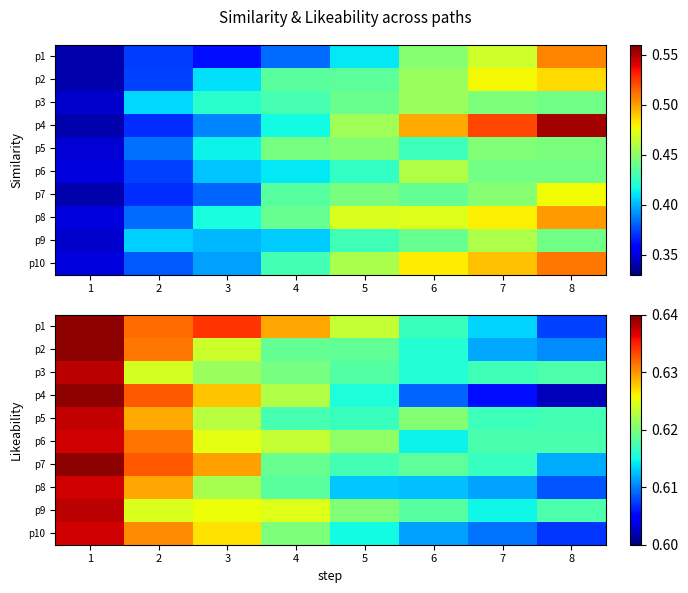

Which series has the largest range (max minus min)?

p4